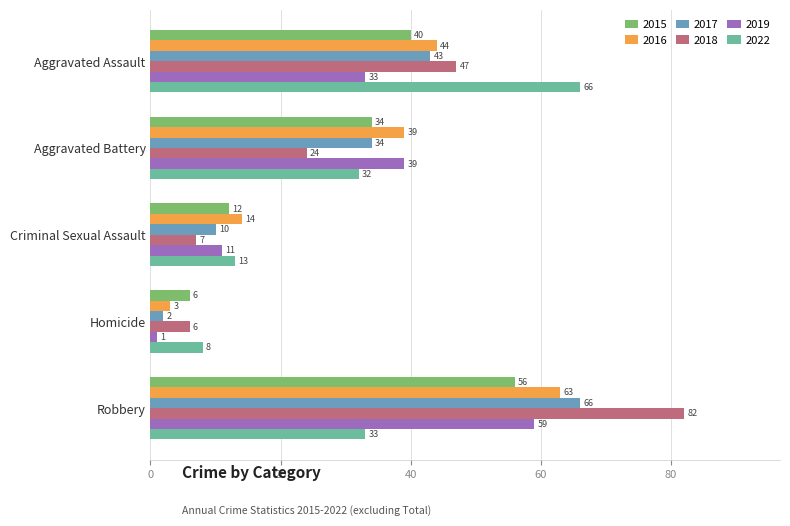

Which series has the widest spread of values?

2018